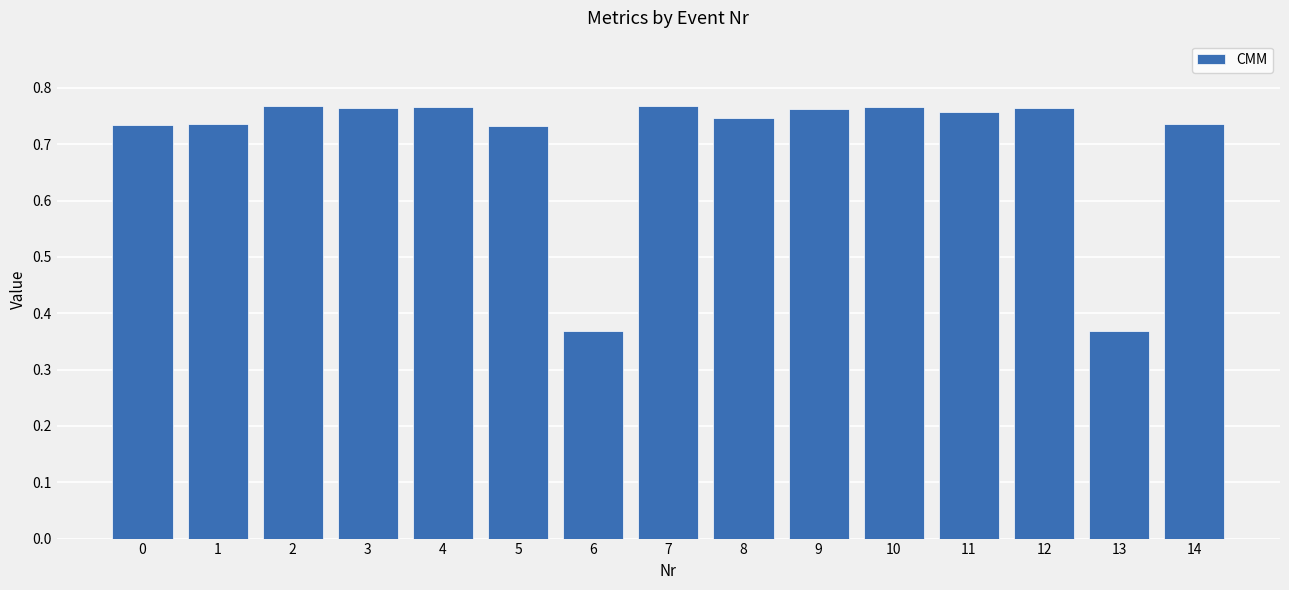

True or false: the data shows 0.3 at 4.

False